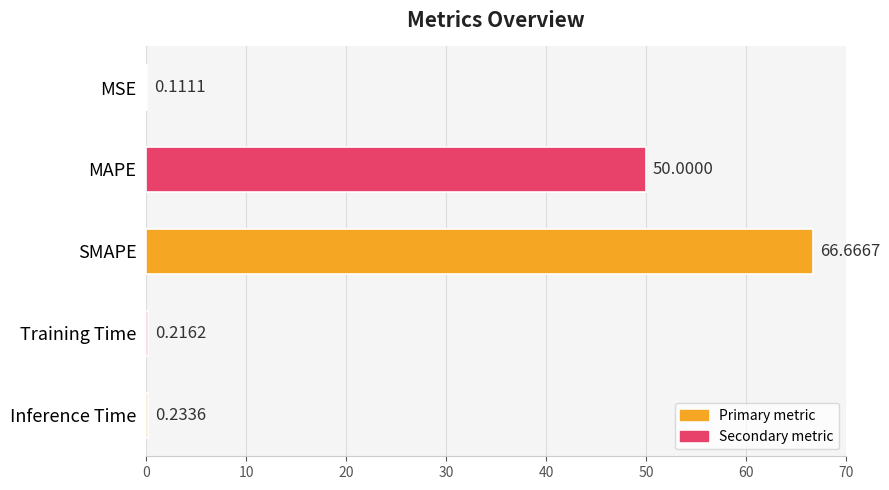

What is the change in value from SMAPE to Training Time?

-66.5